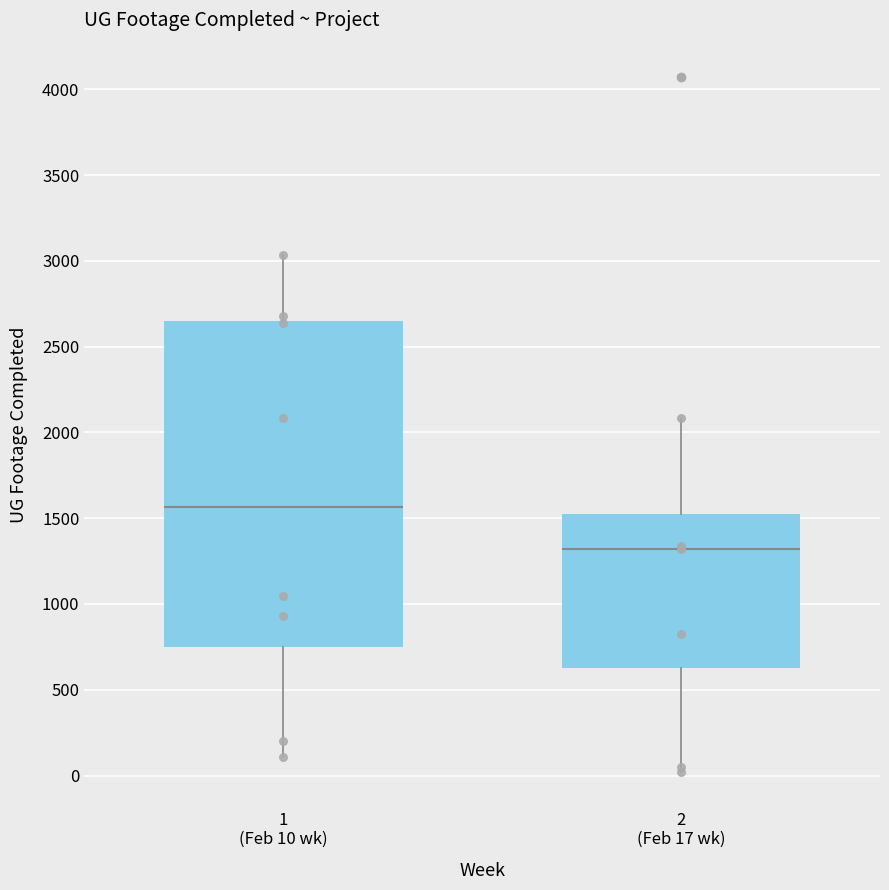

Comparing the boxes themselves (not the whiskers), which one is the tallest?

1 (Feb 10 wk)